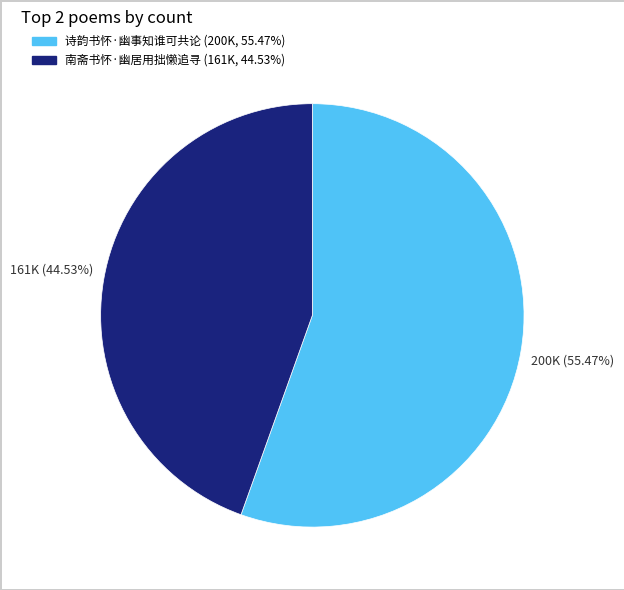

Which category has the biggest portion of the pie?

诗韵书怀·幽事知谁可共论